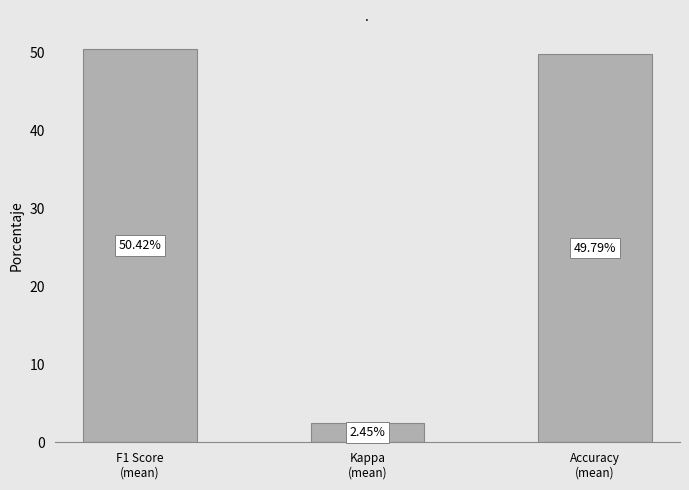

The chart shows a value of 0.7 at Accuracy
(mean). True or false?

False